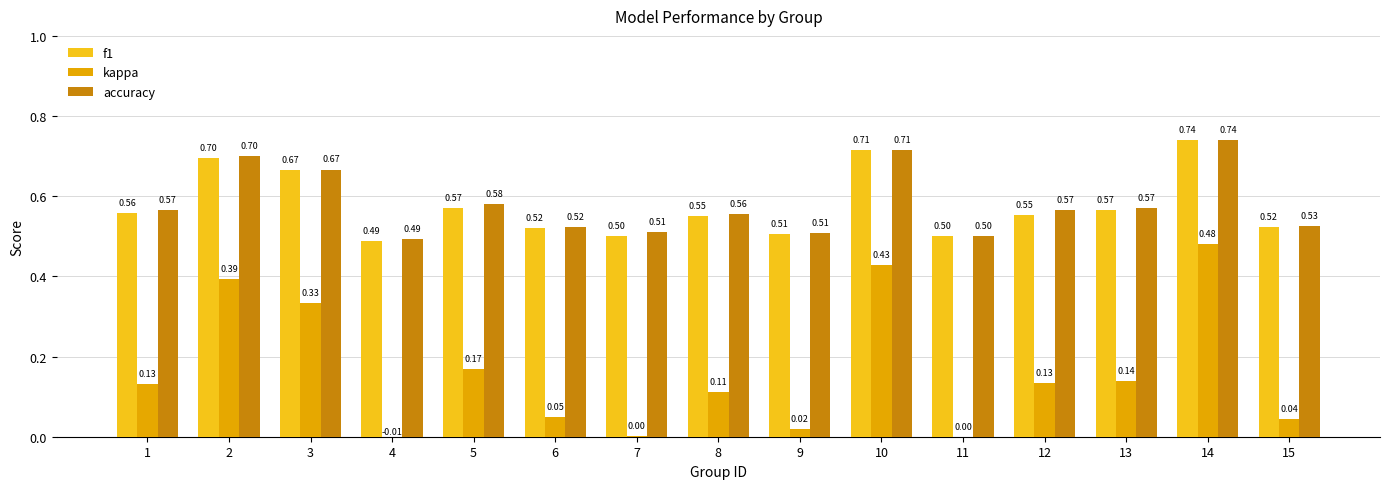

At which category is the sum across all series the highest?

14